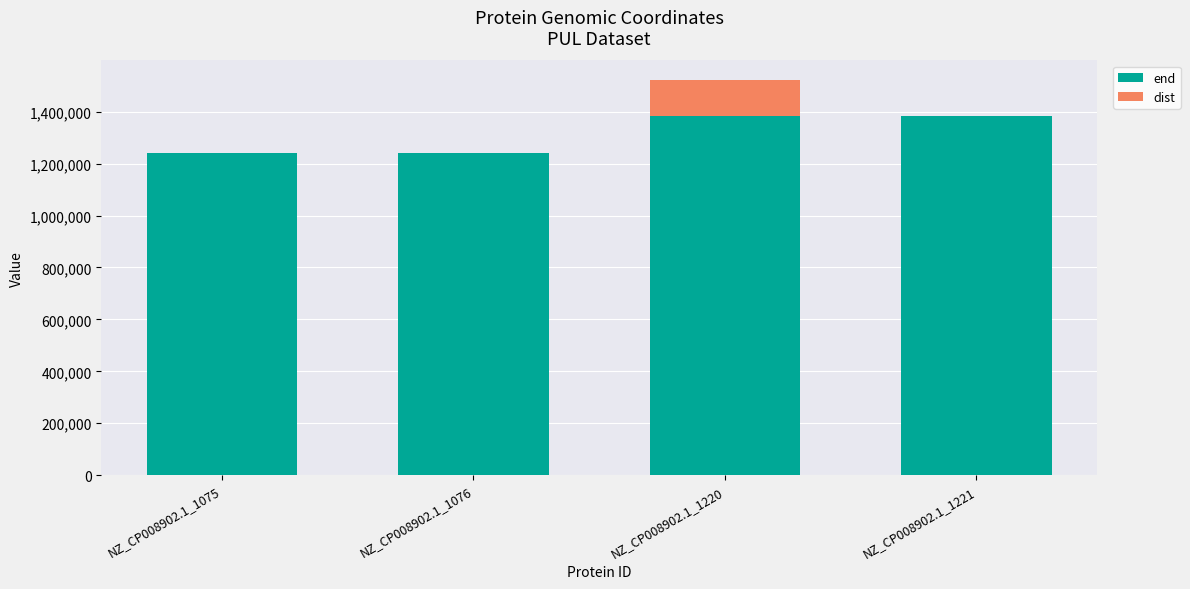

The end series shows 1239475 at NZ_CP008902.1_1075. True or false?

True